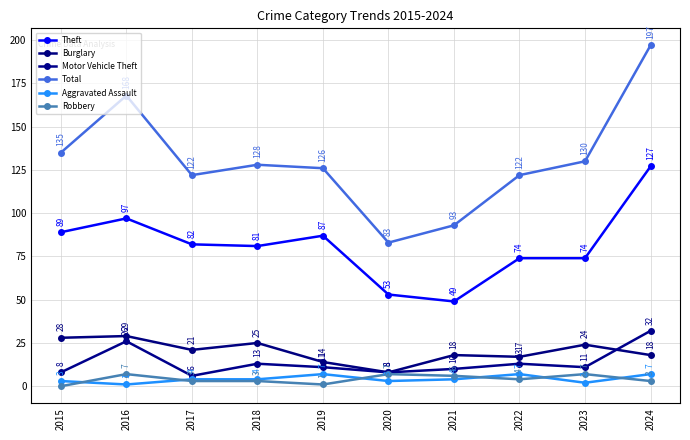

What is the maximum value for Total?

197